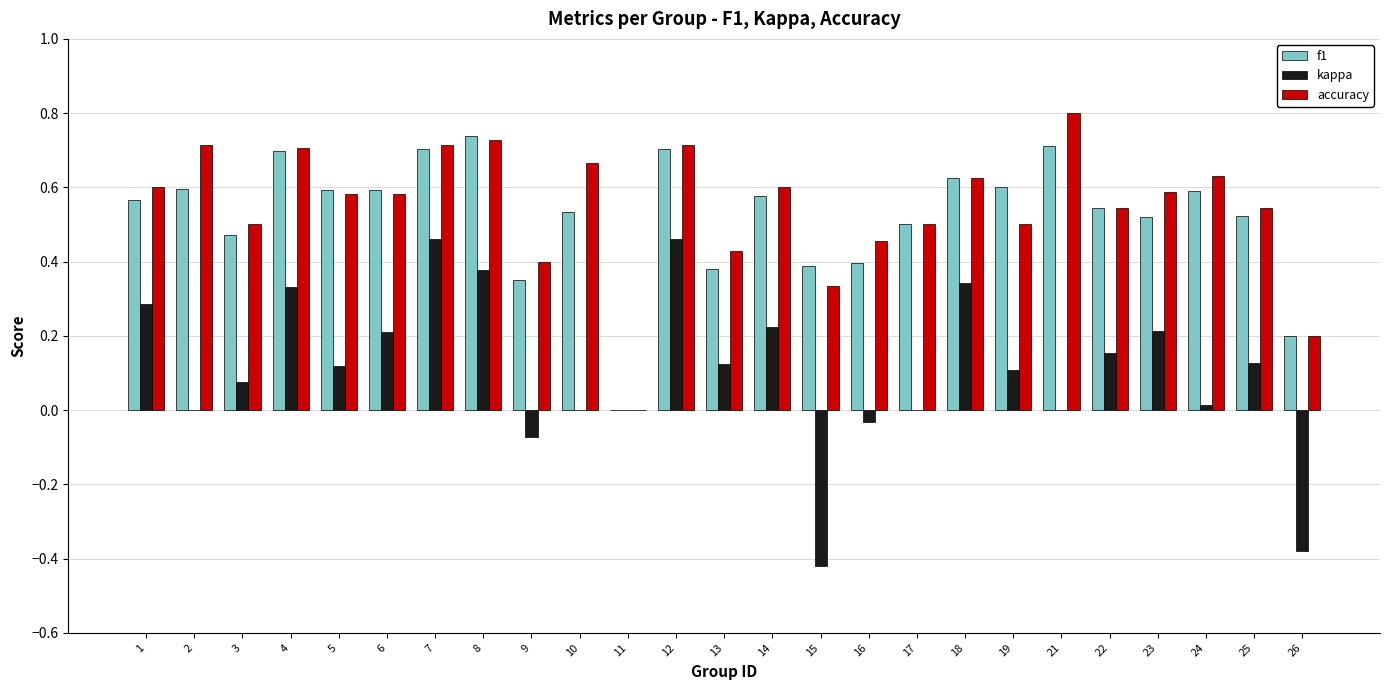

Which series changed the most between 18 and 24?

kappa